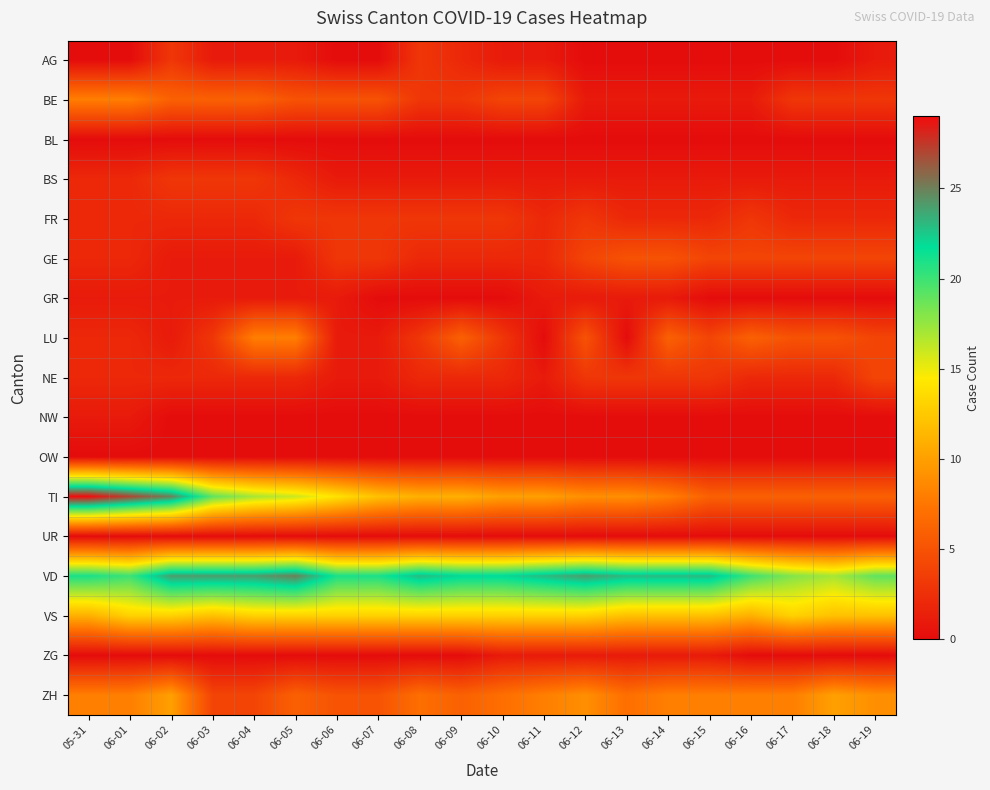

At which category is the sum across all series the highest?

06-02